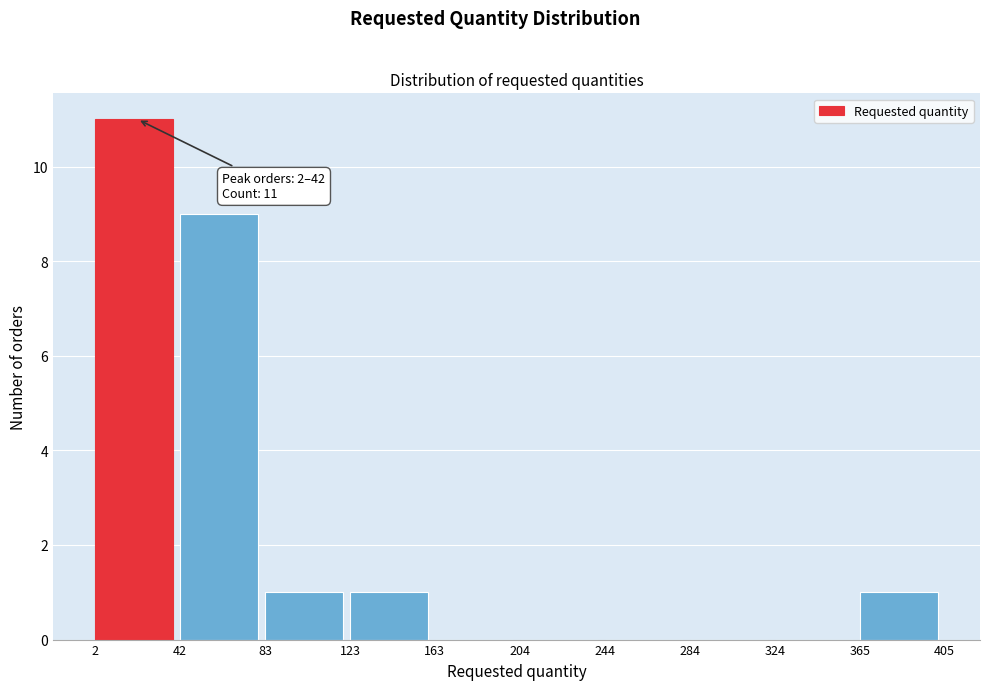

Over which range of the x-axis is the bar tallest?

2 to 42